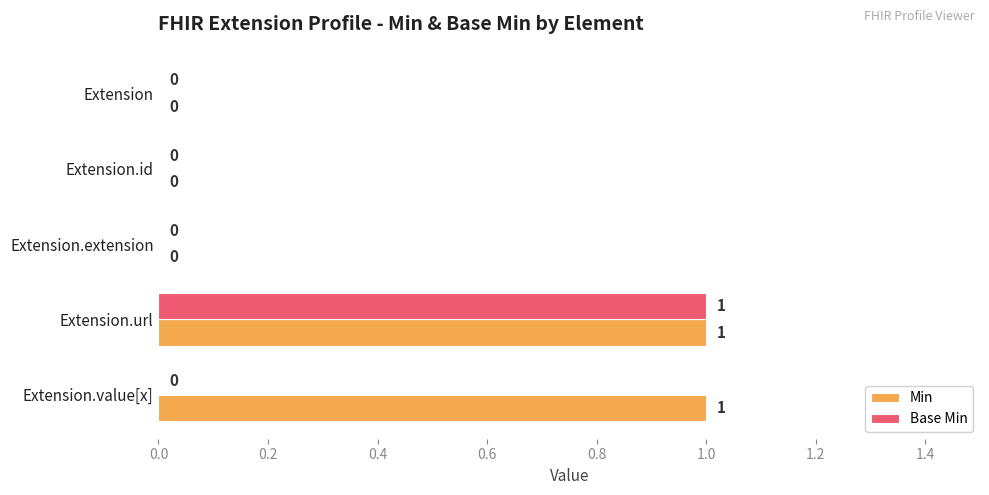

True or false: Min has a value of 0 at Extension.value[x].

False